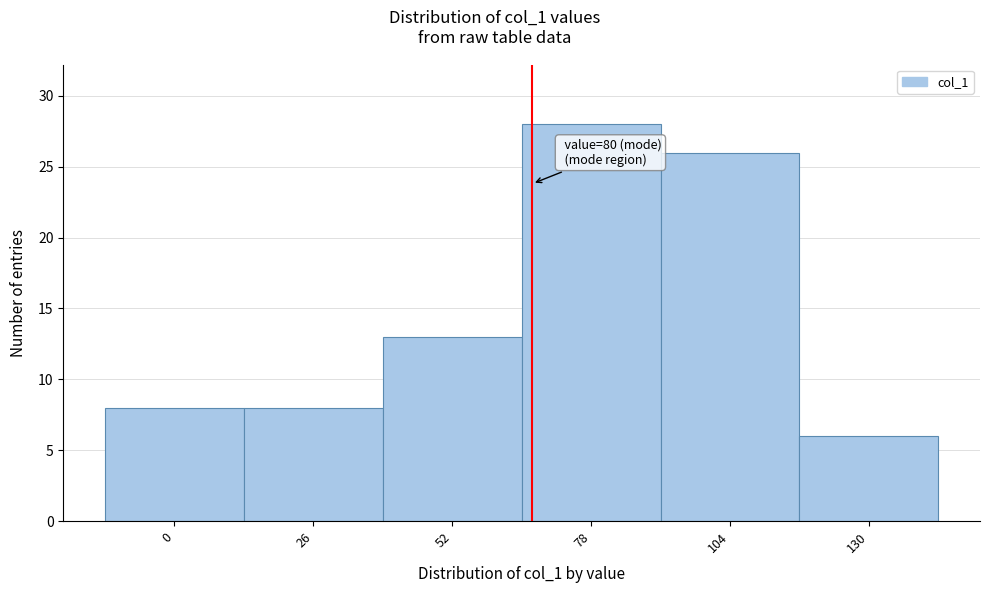

Reading left to right, what are all the values shown in this chart?

0=8	26=8	52=13	78=28	104=26	130=6